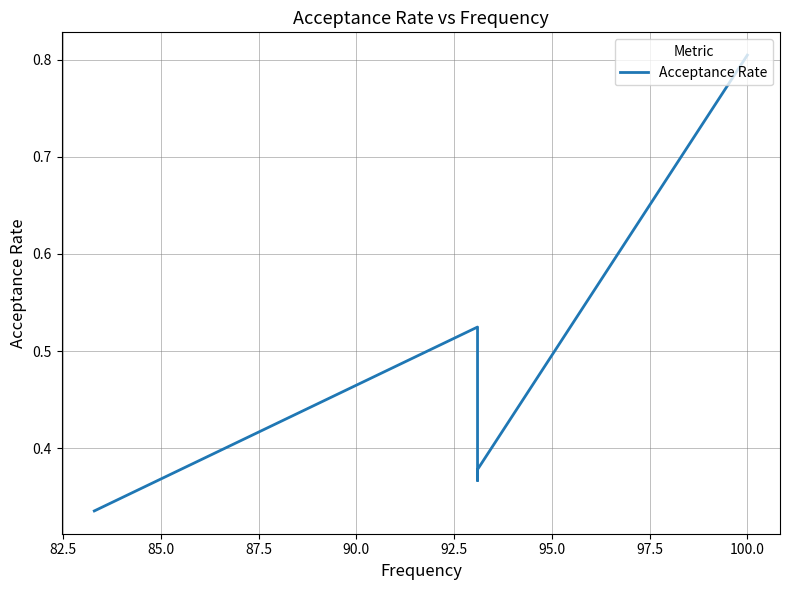

What is the maximum value shown in the chart?

0.8